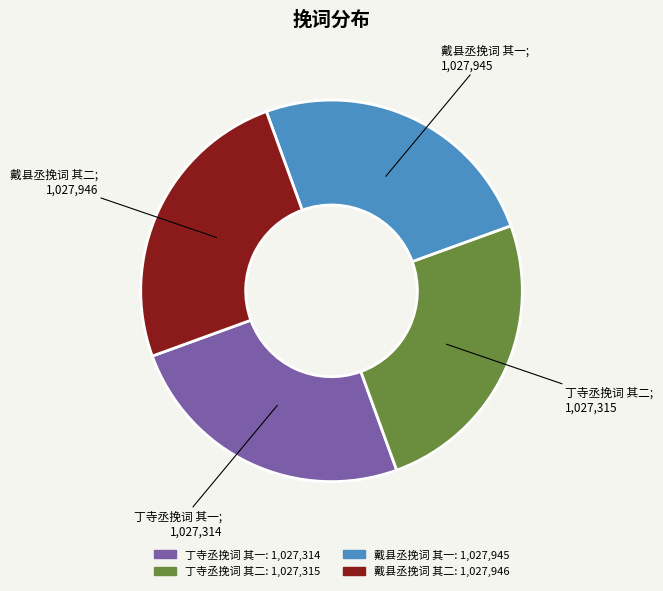

Does 戴县丞挽词 其一 account for over 50% of the chart?

No